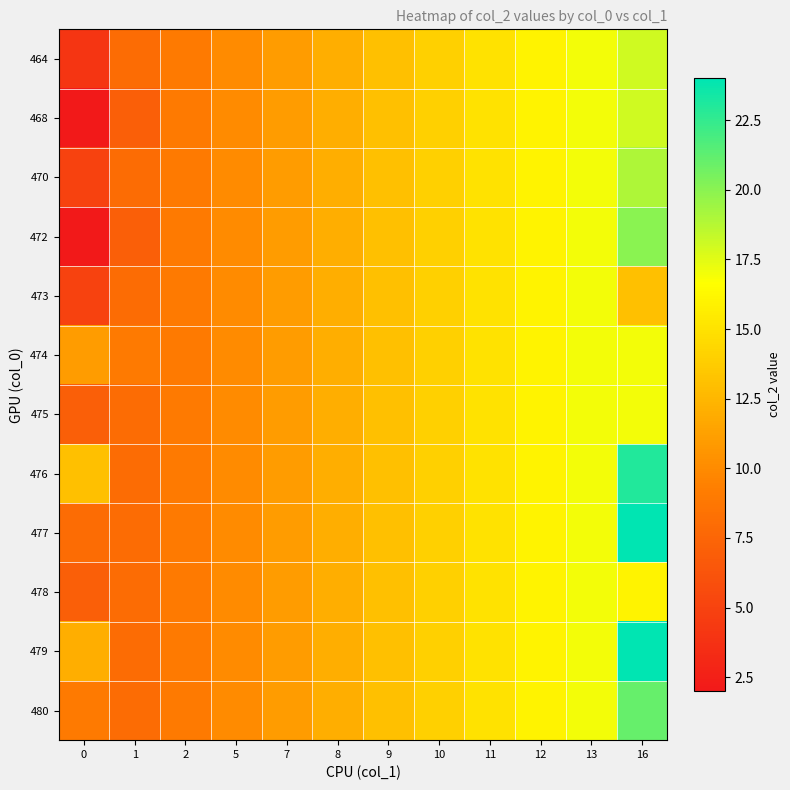

Reading right to left, transcribe all the data shown in this chart.

464: 16=18	13=17	12=16	11=15	10=14	9=13	8=12	7=11	5=10	2=9	1=8	0=4
468: 16=18	13=17	12=16	11=15	10=14	9=13	8=12	7=11	5=10	2=9	1=7	0=2
470: 16=19	13=17	12=16	11=15	10=14	9=13	8=12	7=11	5=10	2=9	1=8	0=5
472: 16=20	13=17	12=16	11=15	10=14	9=13	8=12	7=11	5=10	2=9	1=7	0=2
473: 16=13	13=17	12=16	11=15	10=14	9=13	8=12	7=11	5=10	2=9	1=8	0=5
474: 16=17	13=17	12=16	11=15	10=14	9=13	8=12	7=11	5=10	2=9	1=9	0=11
475: 16=17	13=17	12=16	11=15	10=14	9=13	8=12	7=11	5=10	2=9	1=8	0=7
476: 16=23	13=17	12=16	11=15	10=14	9=13	8=12	7=11	5=10	2=9	1=8	0=13
477: 16=24	13=17	12=16	11=15	10=14	9=13	8=12	7=11	5=10	2=9	1=8	0=8
478: 16=16	13=17	12=16	11=15	10=14	9=13	8=12	7=11	5=10	2=9	1=8	0=7
479: 16=24	13=17	12=16	11=15	10=14	9=13	8=12	7=11	5=10	2=9	1=8	0=12
480: 16=21	13=17	12=16	11=15	10=14	9=13	8=12	7=11	5=10	2=9	1=8	0=9